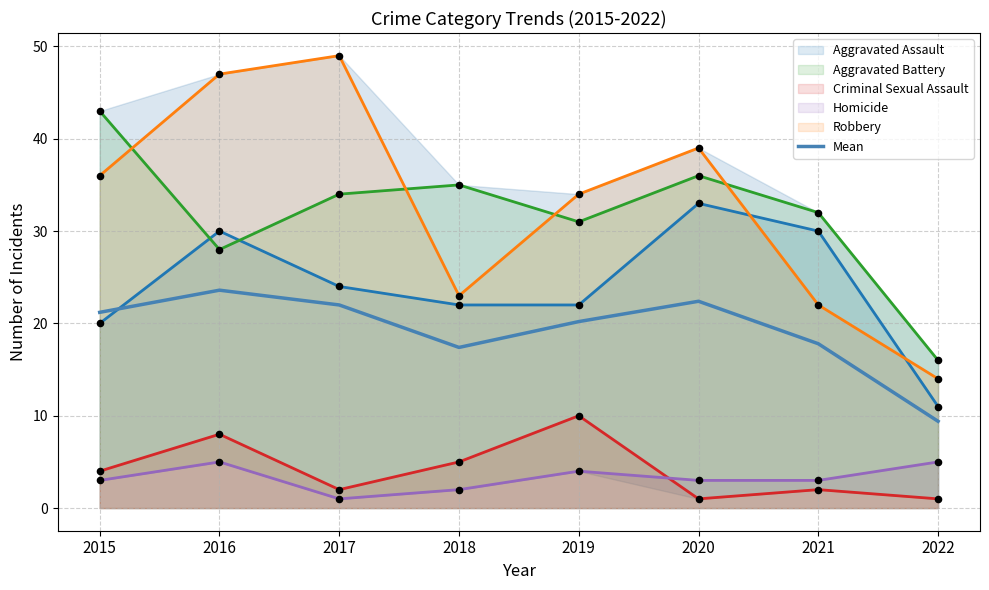

What is the change in value from 2020 to 2021?

-4.6